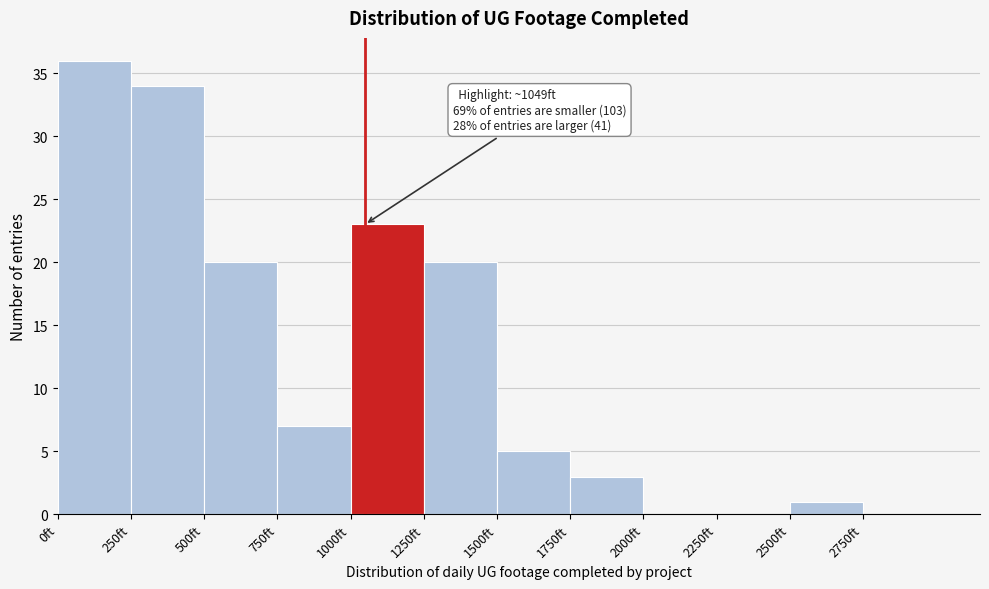

Which range on the x-axis has the tallest bar?

0 to 250